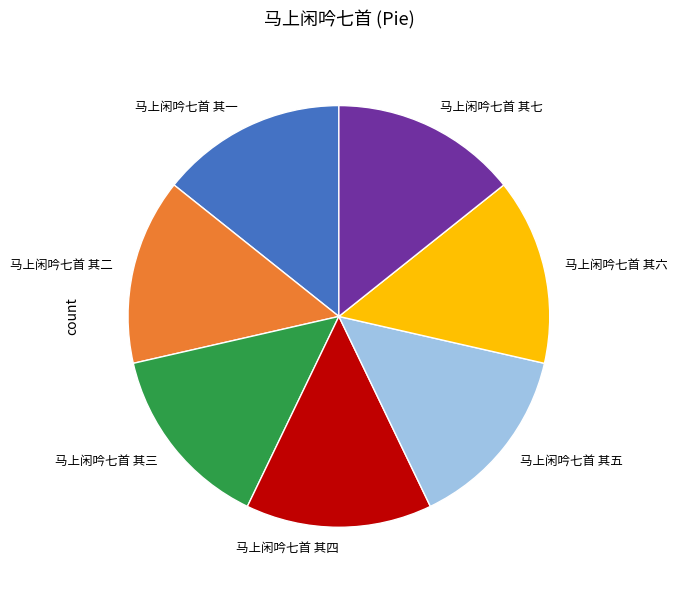

Do 马上闲吟七首 其四 and 马上闲吟七首 其二 together represent more than half of the pie?

No